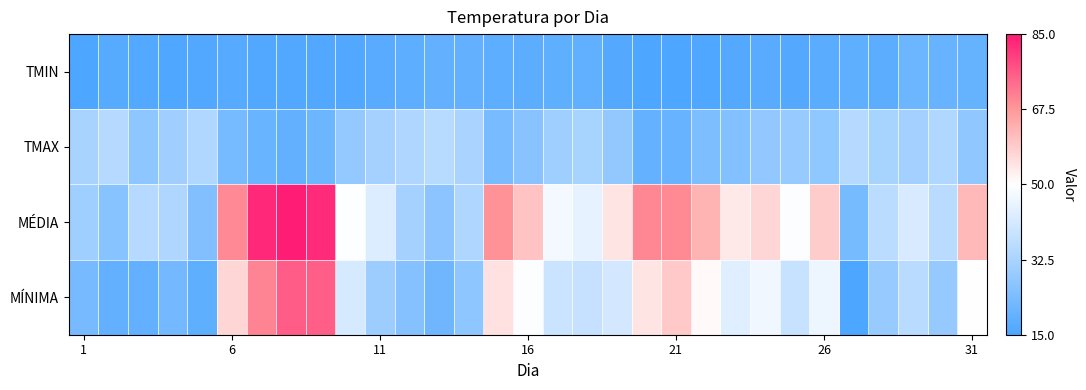

Which series has the widest spread of values?

MÉDIA